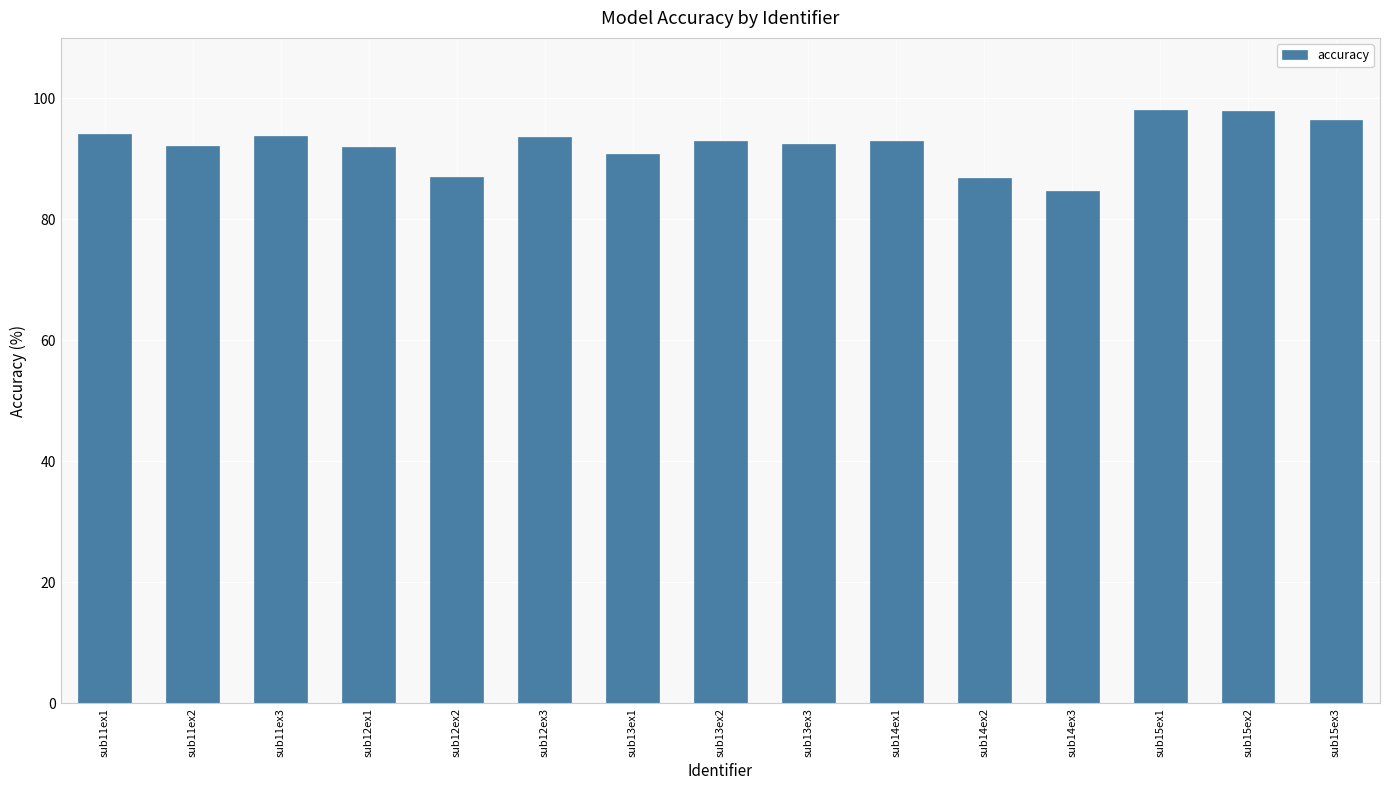

The value at sub14ex2 is 155.3. True or false?

False